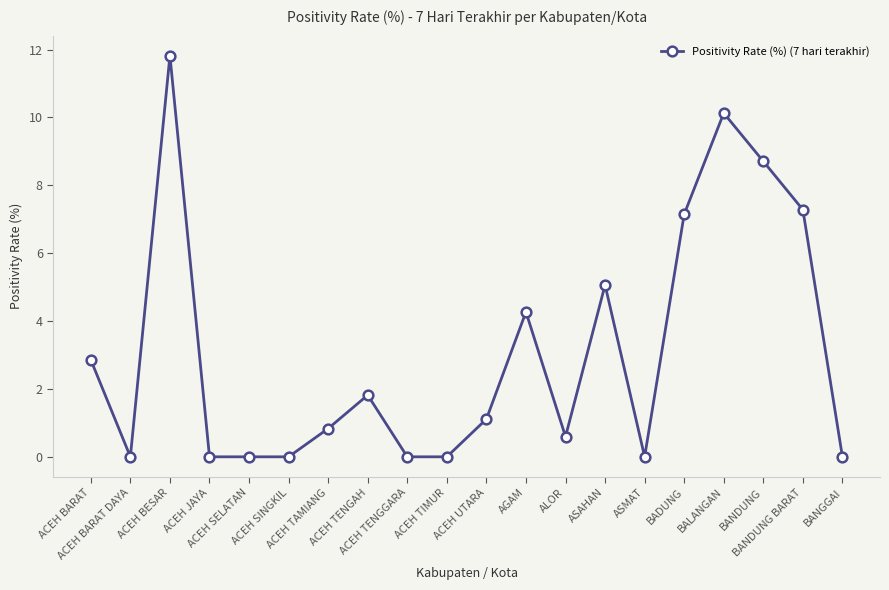

What is the label of the 9th point from the right?

AGAM